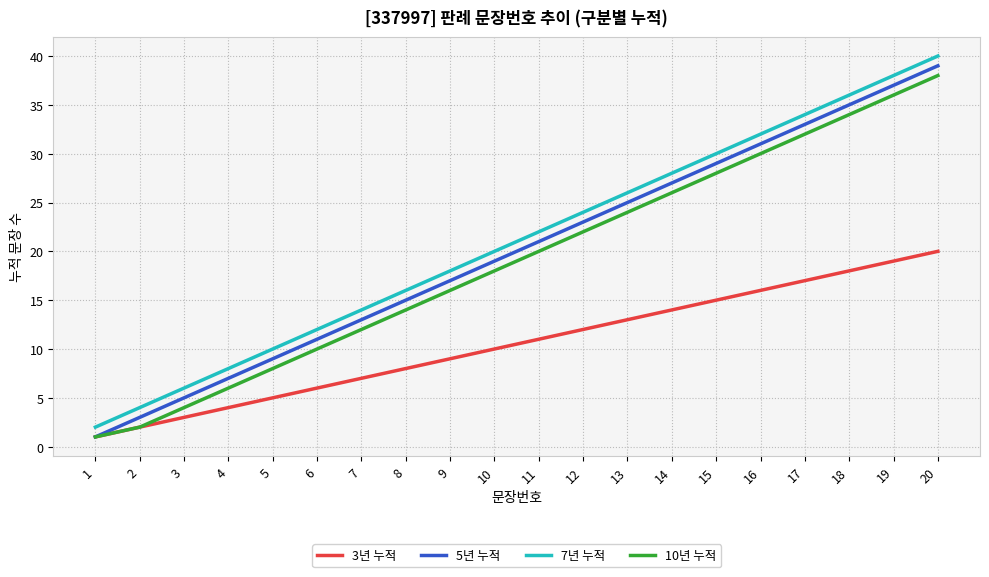

What is the difference between the highest and lowest values at 17?

17